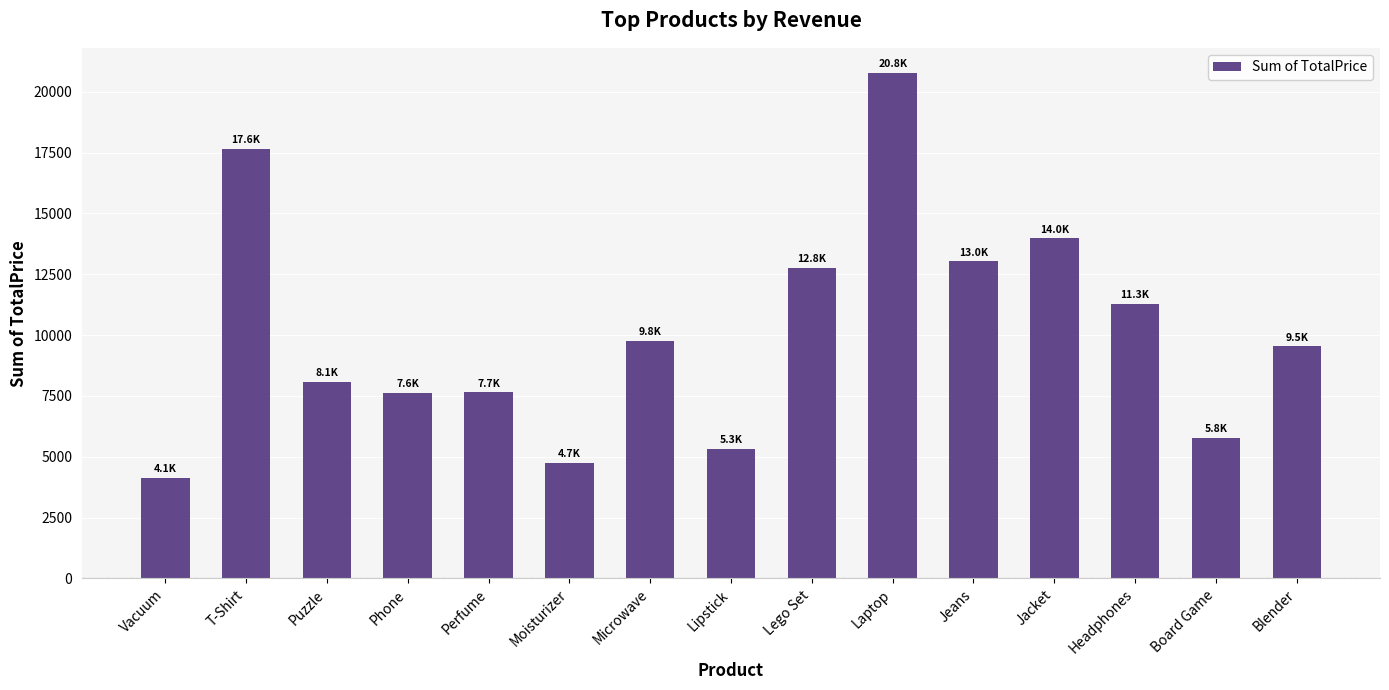

True or false: the data shows 17648.9 at T-Shirt.

True